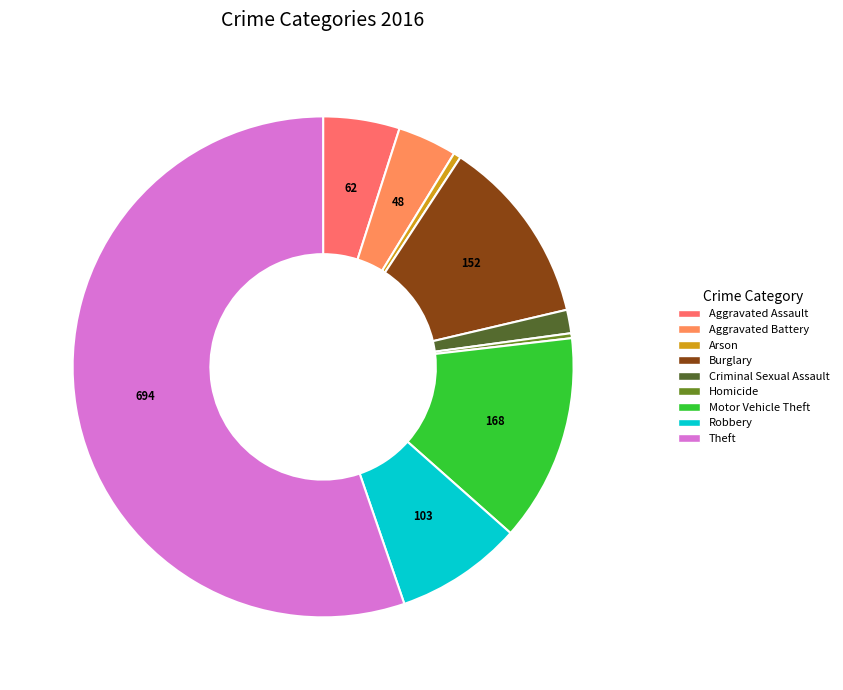

Rank the categories by value from lowest to highest.

Homicide, Arson, Criminal Sexual Assault, Aggravated Battery, Aggravated Assault, Robbery, Burglary, Motor Vehicle Theft, Theft